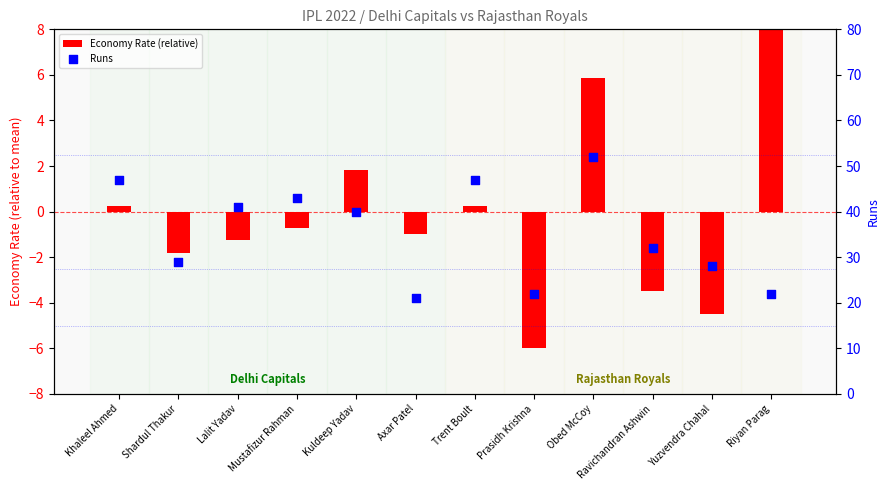

What are all the series names shown in the legend?

Economy Rate (relative), Runs